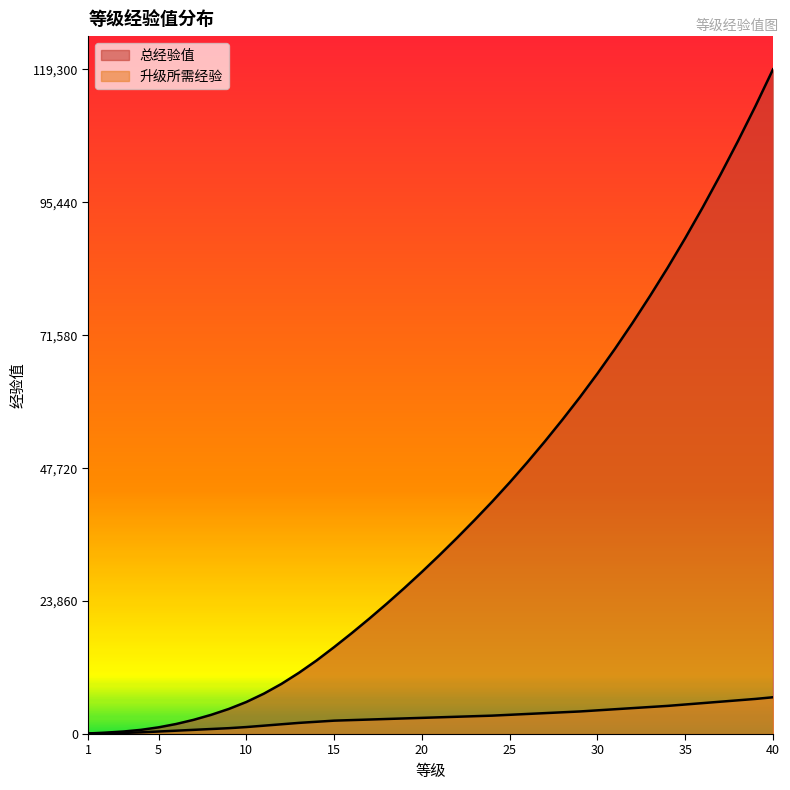

Reading left to right, list all the values displayed in this chart.

总经验值: 1=100	2=250	3=450	4=750	5=1200	6=1800	7=2550	8=3450	9=4500	10=5750	11=7250	12=9000	13=11000	14=13200	15=15600	16=18100	17=20700	18=23400	19=26200	20=29100	21=32100	22=35200	23=38400	24=41700	25=45150	26=48750	27=52500	28=56400	29=60450	30=64700	31=69150	32=73800	33=78650	34=83700	35=89000	36=94550	37=100350	38=106400	39=112700	40=119300
升级所需经验: 1=100	2=150	3=200	4=300	5=450	6=600	7=750	8=900	9=1050	10=1250	11=1500	12=1750	13=2000	14=2200	15=2400	16=2500	17=2600	18=2700	19=2800	20=2900	21=3000	22=3100	23=3200	24=3300	25=3450	26=3600	27=3750	28=3900	29=4050	30=4250	31=4450	32=4650	33=4850	34=5050	35=5300	36=5550	37=5800	38=6050	39=6300	40=6600